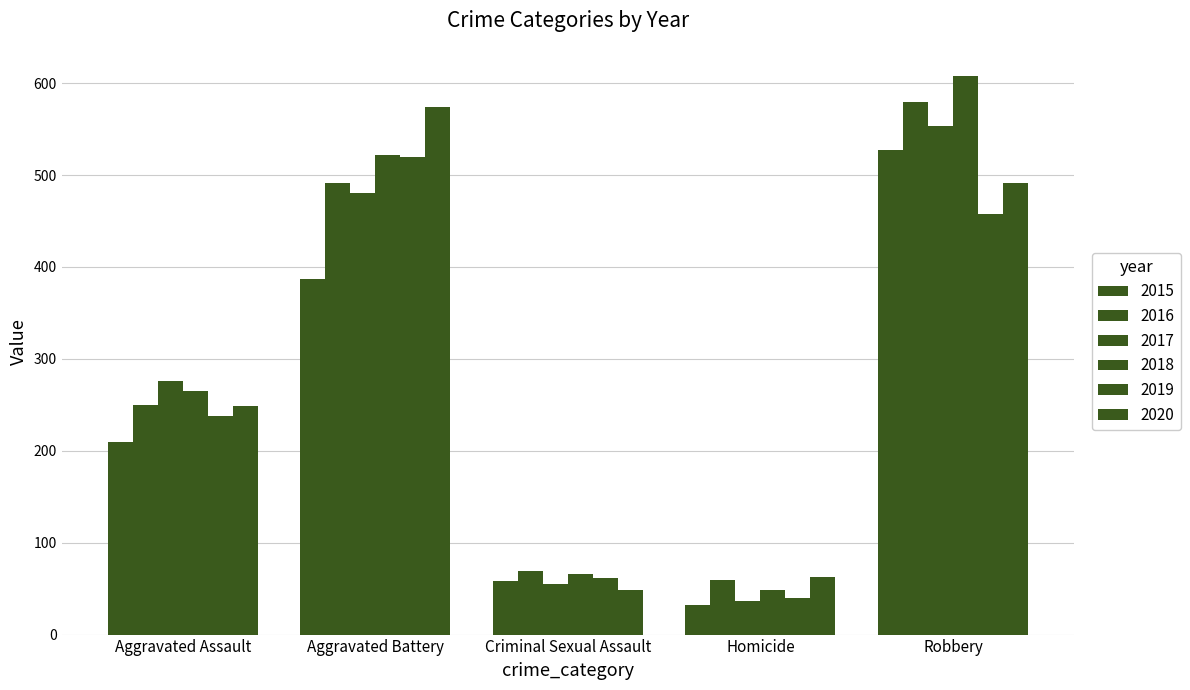

How many distinct data groups are displayed?

6